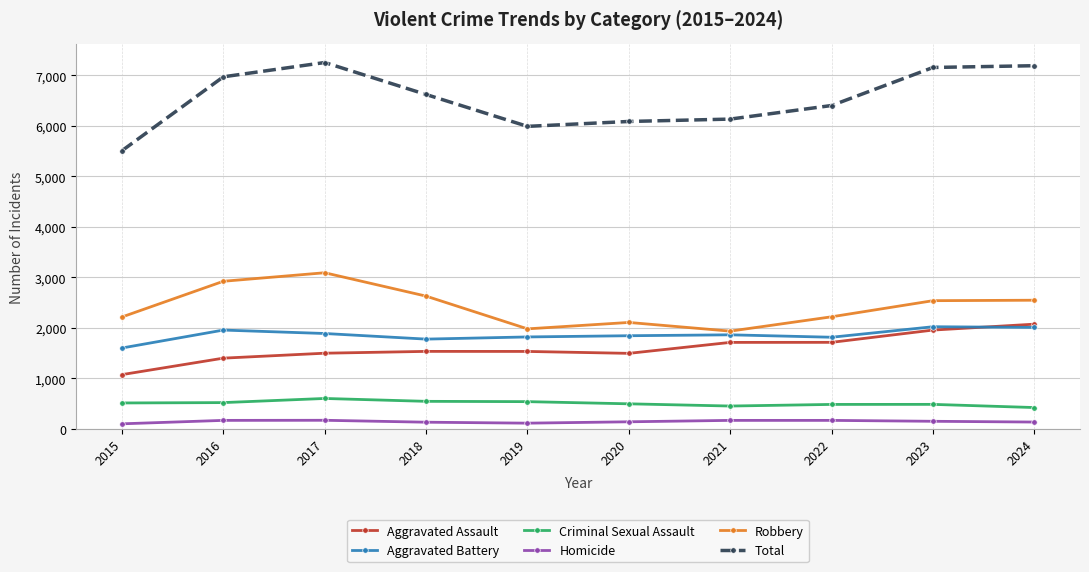

How many lines are shown in the chart?

6